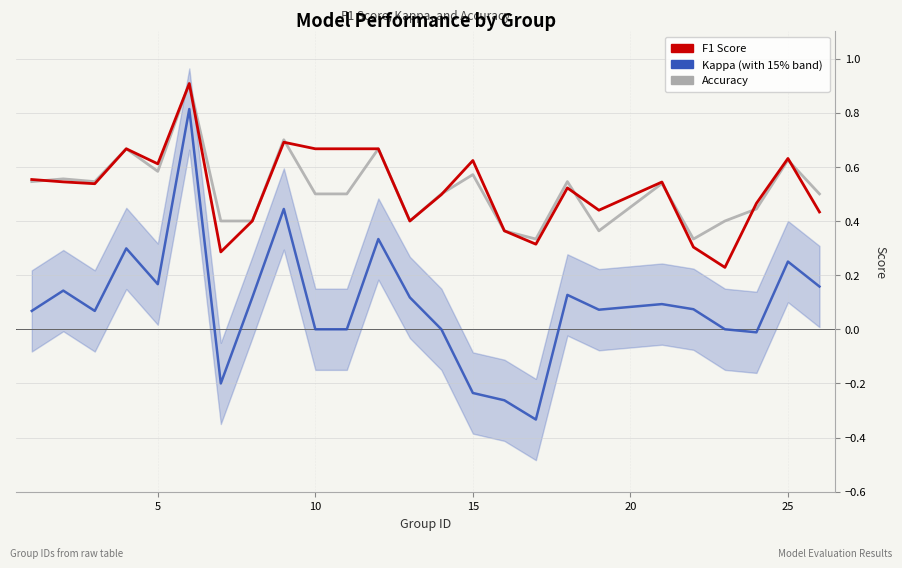

Which series has the widest spread of values?

Kappa